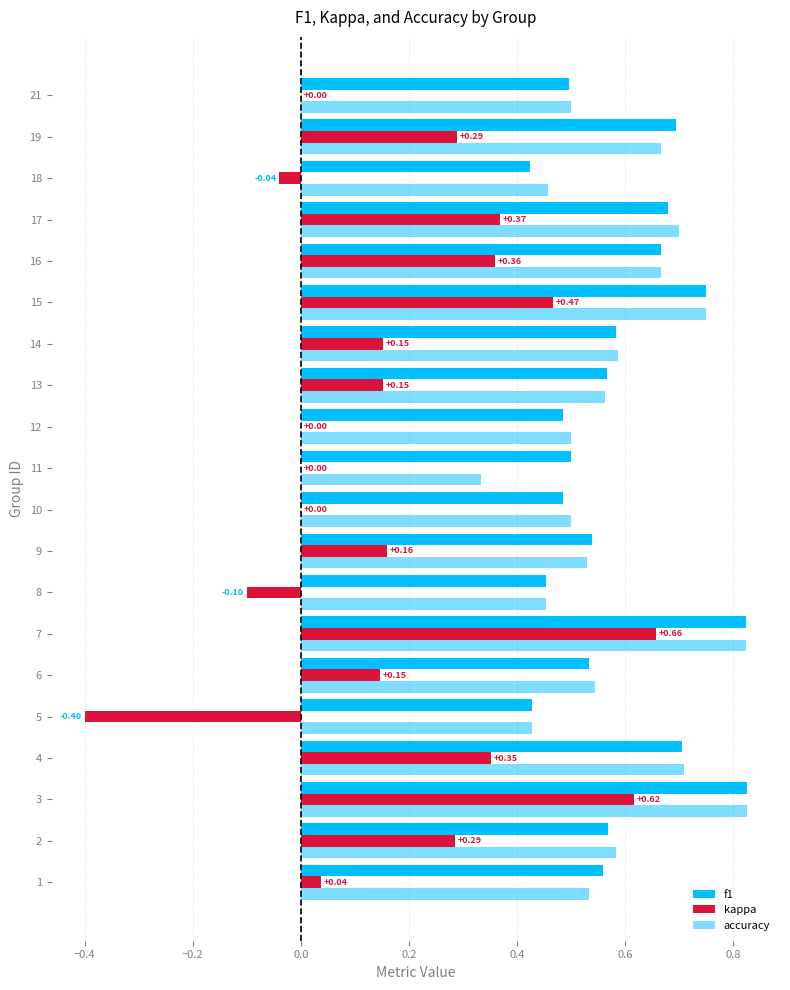

How many data points does each series have?

20